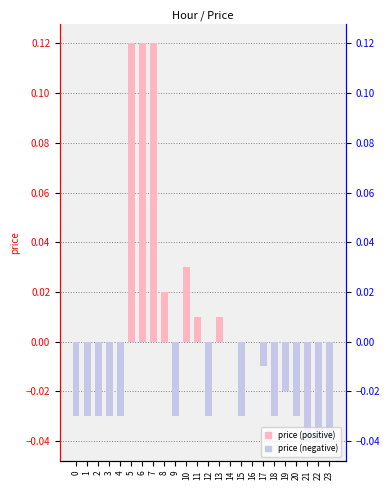

Does the chart contain stacked bars?

No